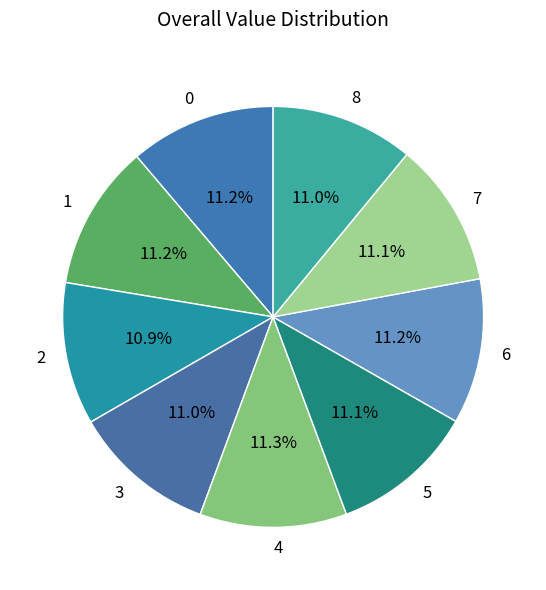

Is there a majority slice in this chart?

No